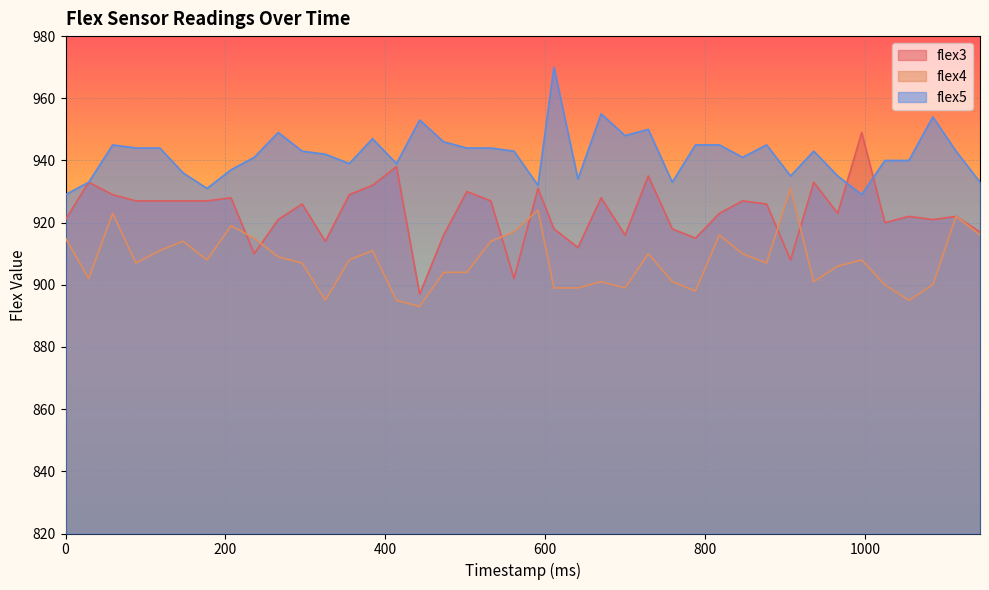

At which category is the sum across all series the highest?

59